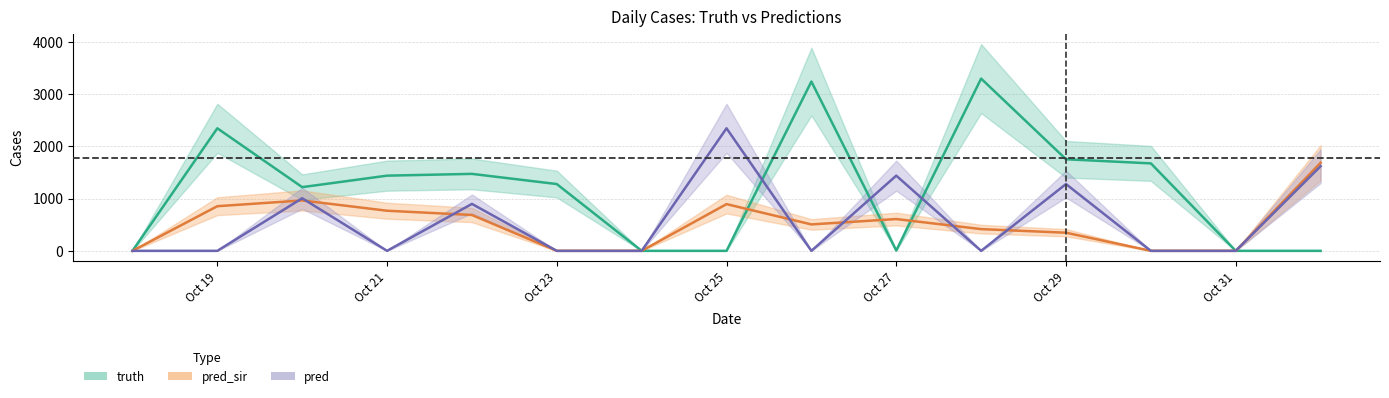

Is the value of truth at 2021-10-21 greater than the value of pred_sir at 2021-10-27?

Yes